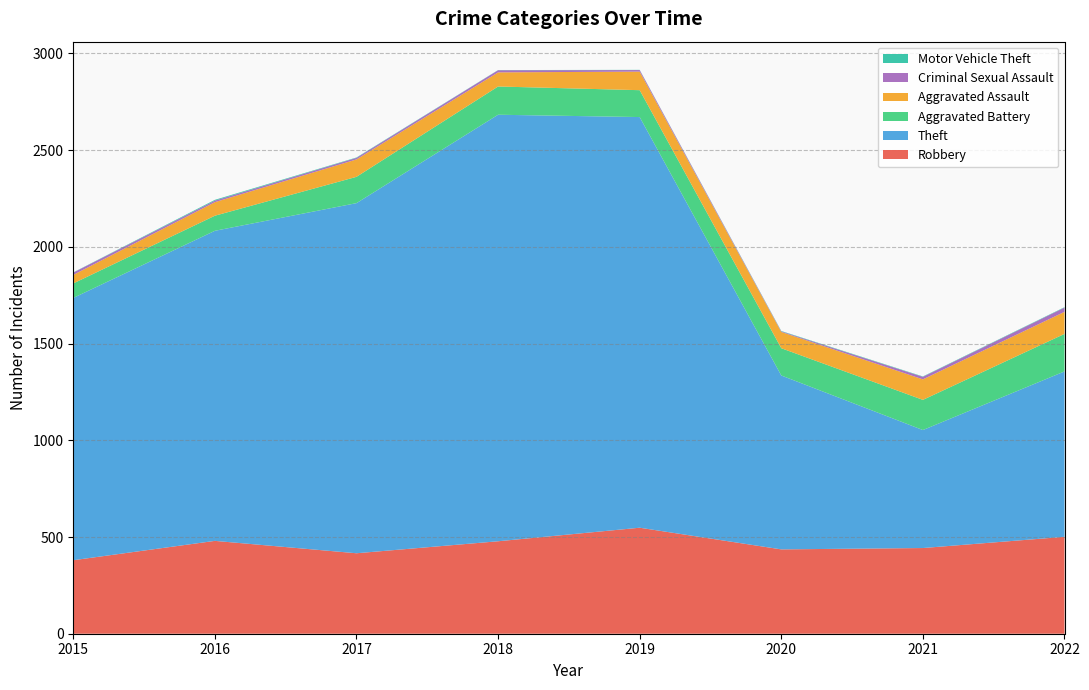

Reading left to right, list all the values displayed in this chart.

Robbery: 380	480	416	478	548	436	443	501
Theft: 1356	1603	1810	2205	2123	899	610	855
Aggravated Battery: 75	78	136	146	139	141	156	194
Aggravated Assault: 44	70	90	73	96	84	106	114
Criminal Sexual Assault: 12	8	8	11	8	3	13	22
Motor Vehicle Theft: 1	4	2	1	1	2	2	2